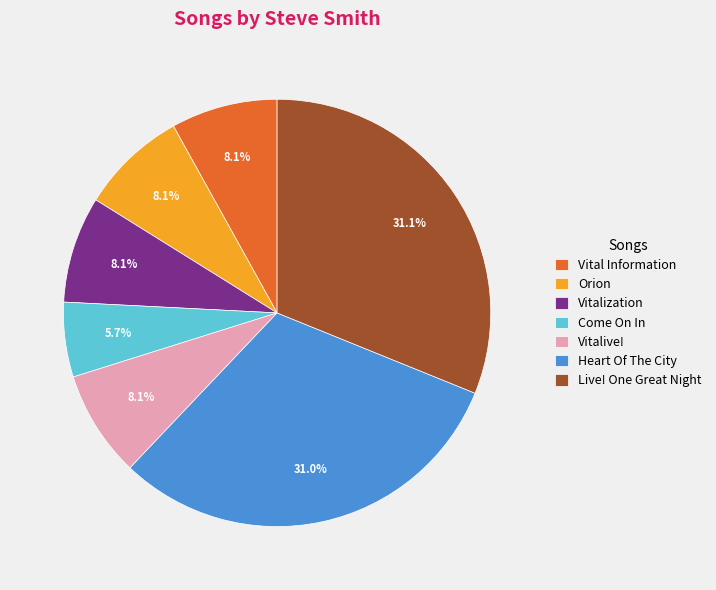

Does Orion account for over 50% of the chart?

No